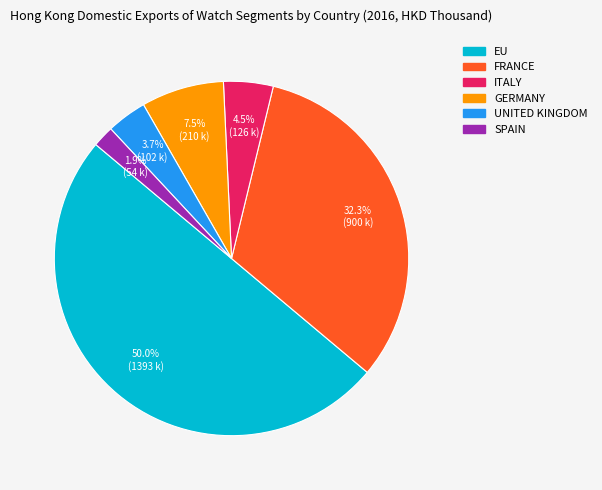

Count the number of slices in the pie.

6